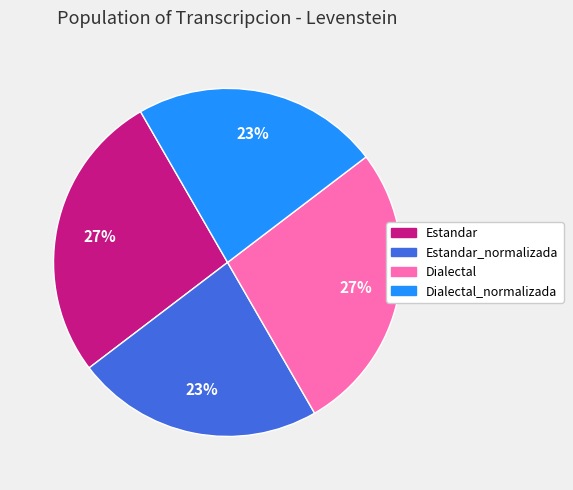

To the nearest percent, what is the difference between the largest and smallest slice percentages?

4%